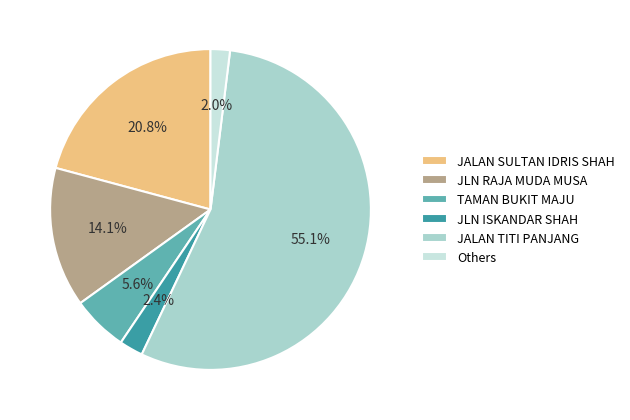

What percentage is the TAMAN BUKIT MAJU slice, to the nearest percent?

6%